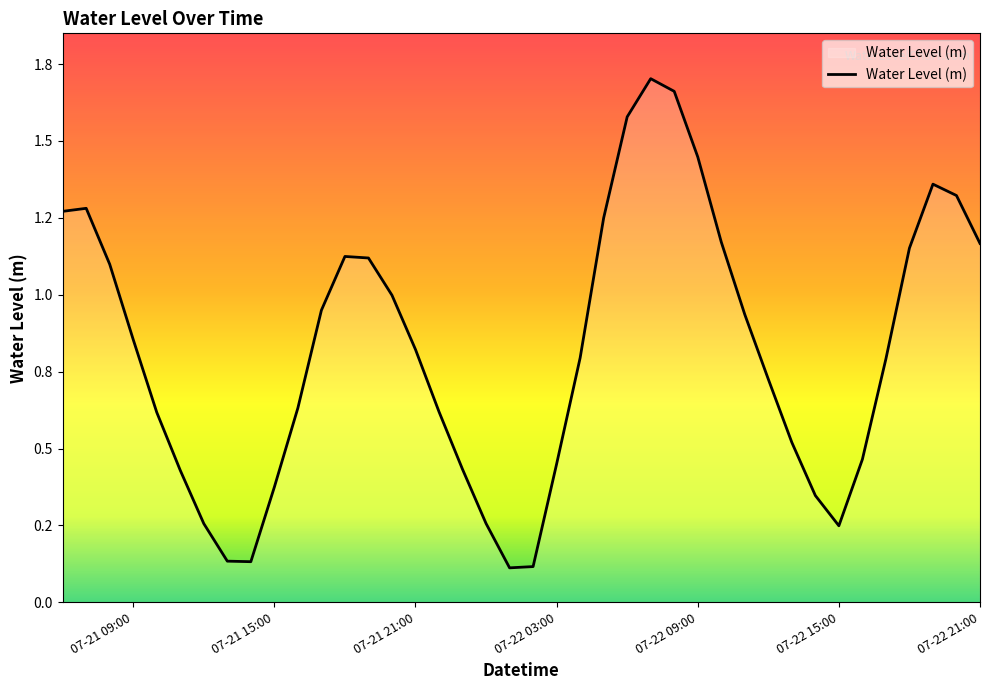

Does the chart have visible grid lines?

No